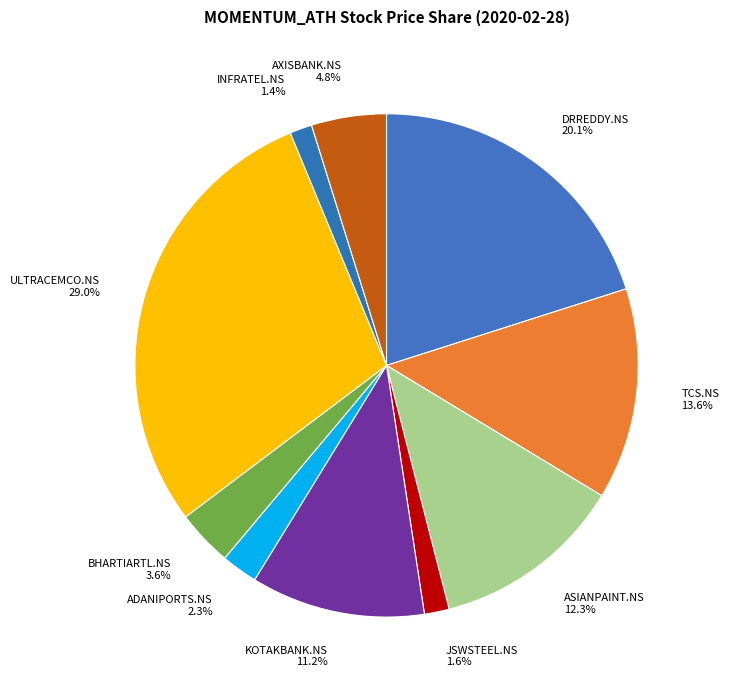

Which slice is the largest?

ULTRACEMCO.NS